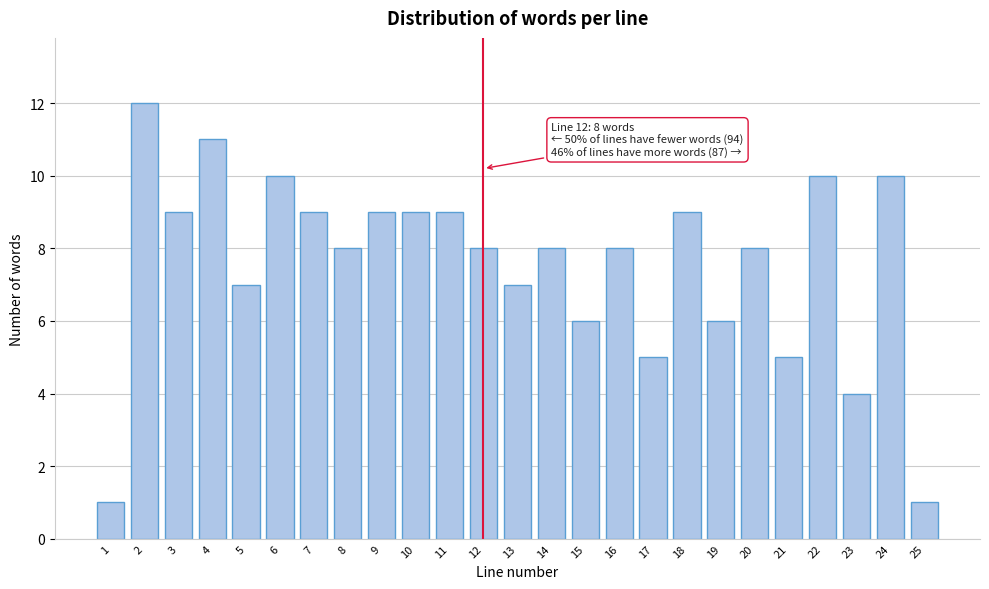

Reading left to right, transcribe all the data shown in this chart.

1	12	9	11	7	10	9	8	9	9	9	8	7	8	6	8	5	9	6	8	5	10	4	10	1